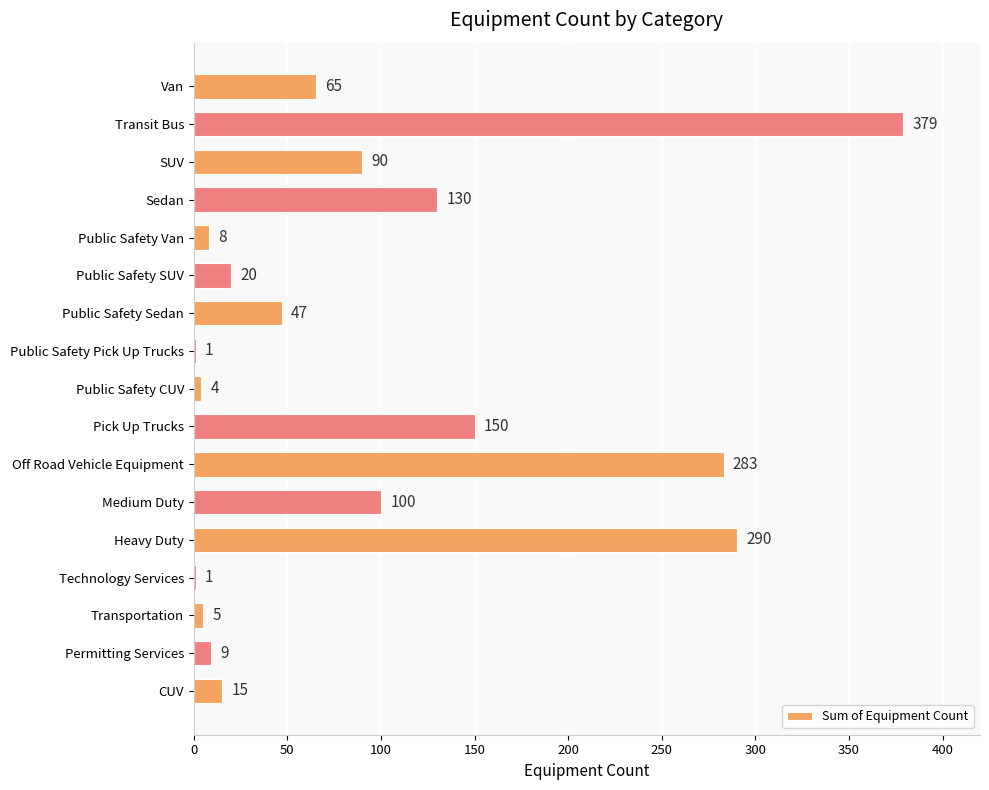

How many series are shown in this chart?

1